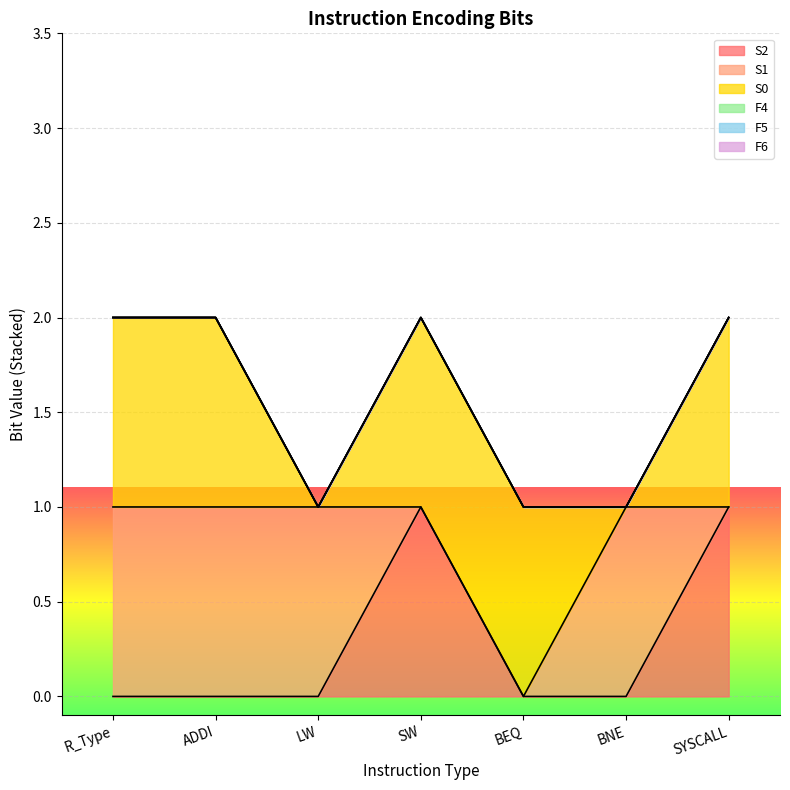

How many values in S2 are above zero?

2